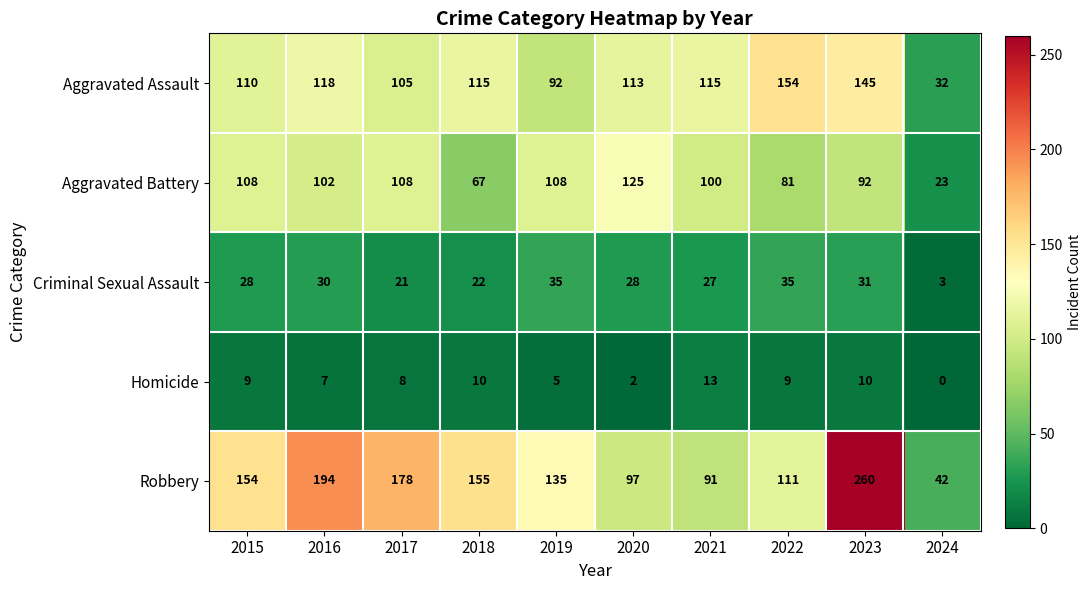

Read the Robbery value at 2021, to the nearest 10.

90